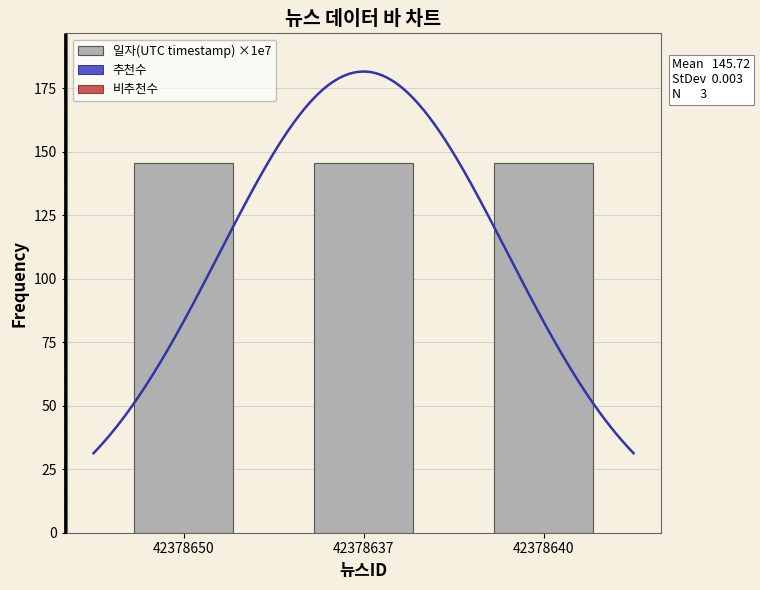

What is the label of the 3rd bar from the left?

42378640